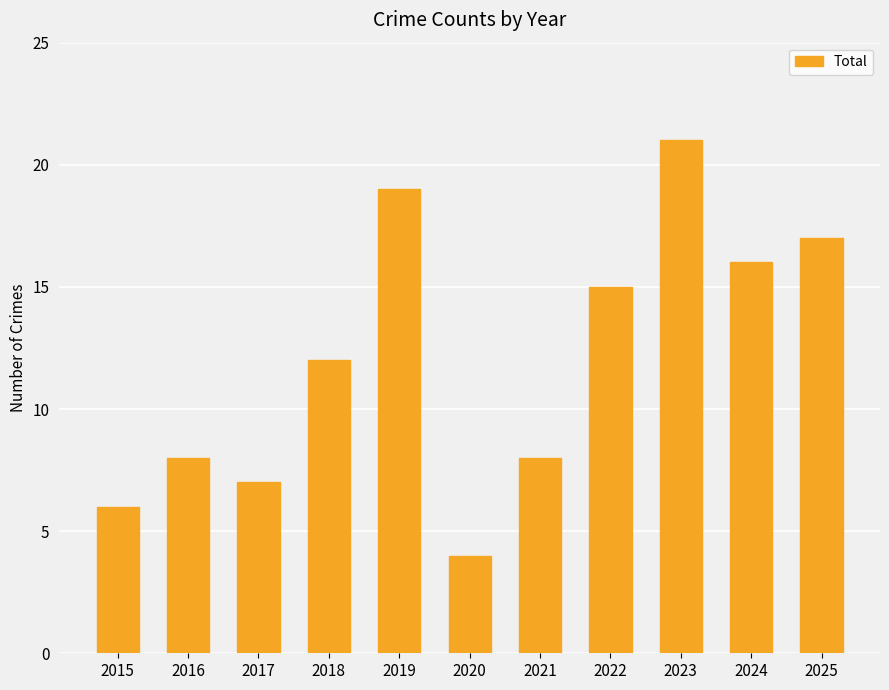

What is the difference between the maximum and minimum values?

17